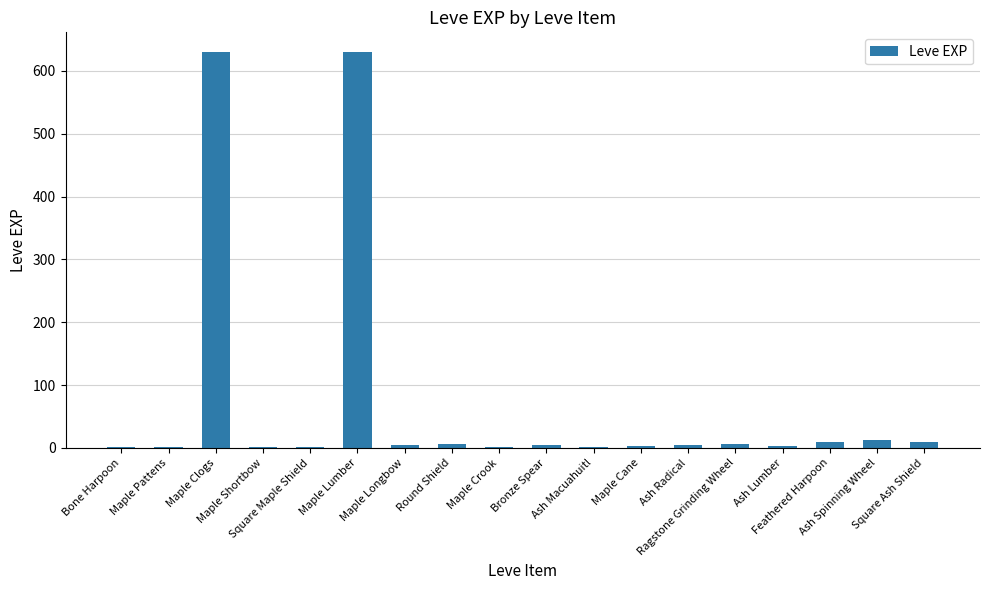

What is the sum of all values?

1331